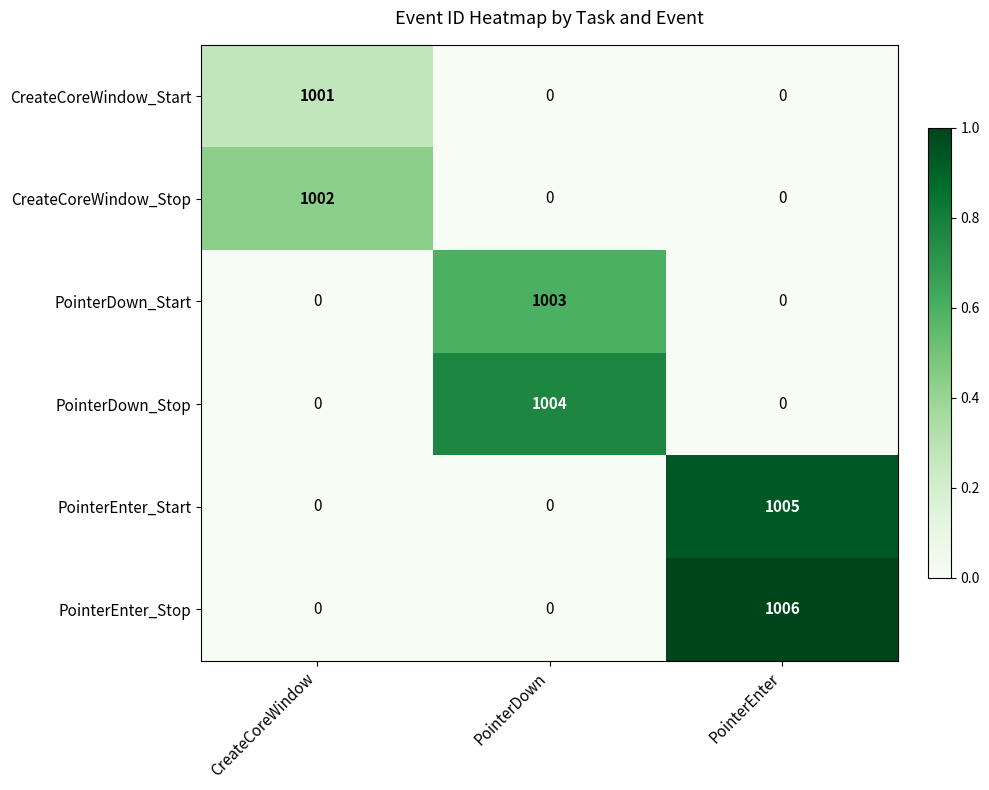

Is it true that PointerEnter_Start equals 0 at PointerDown?

True